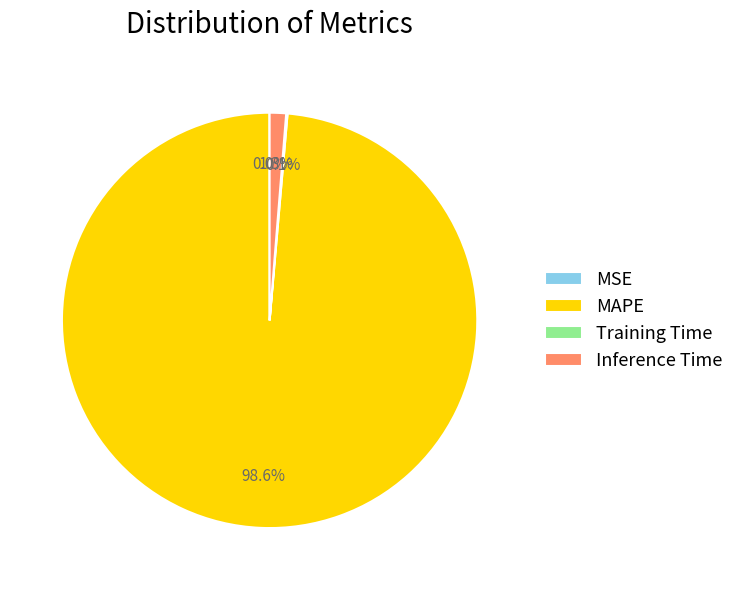

Which slice is the largest?

MAPE